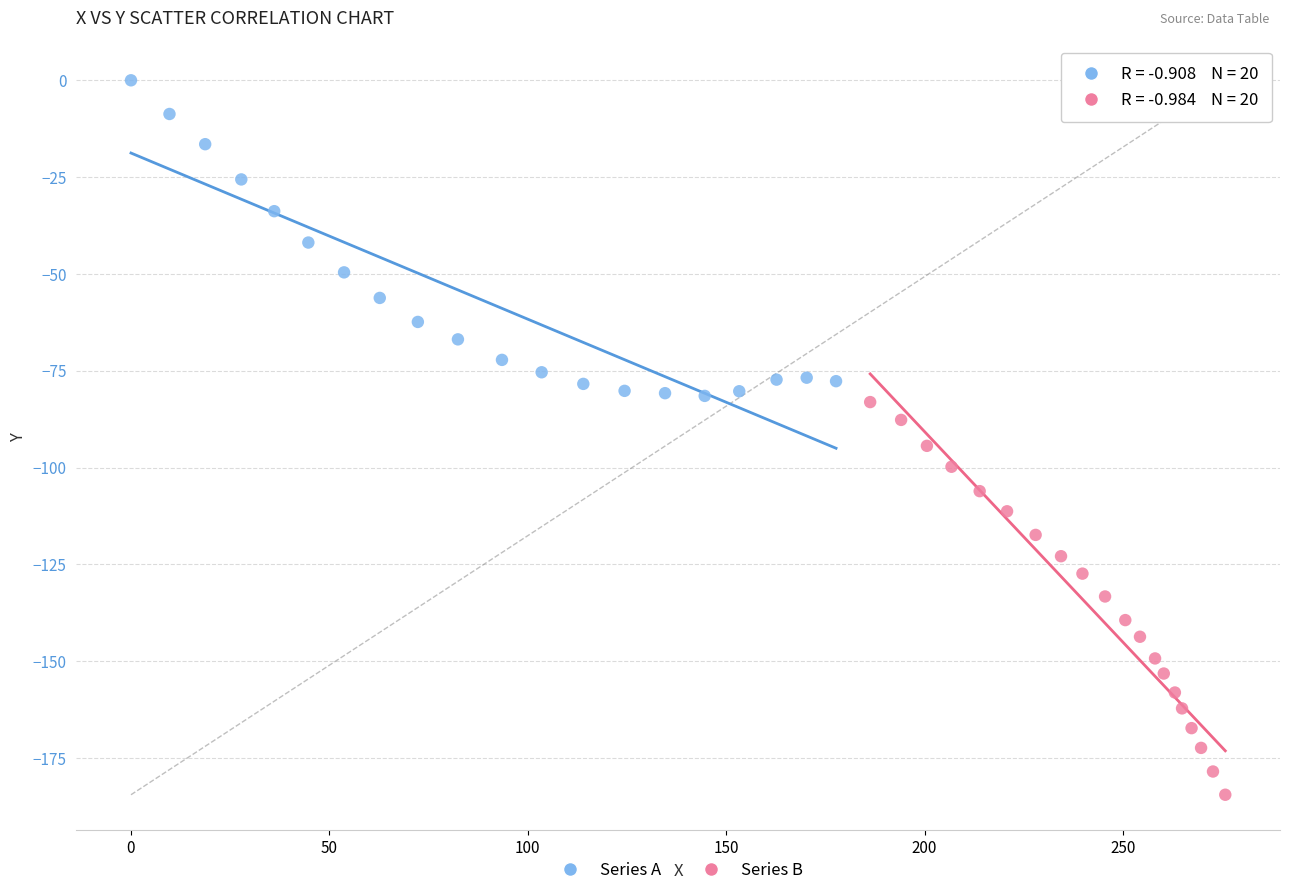

Which series contains the highest Y value?

Series A